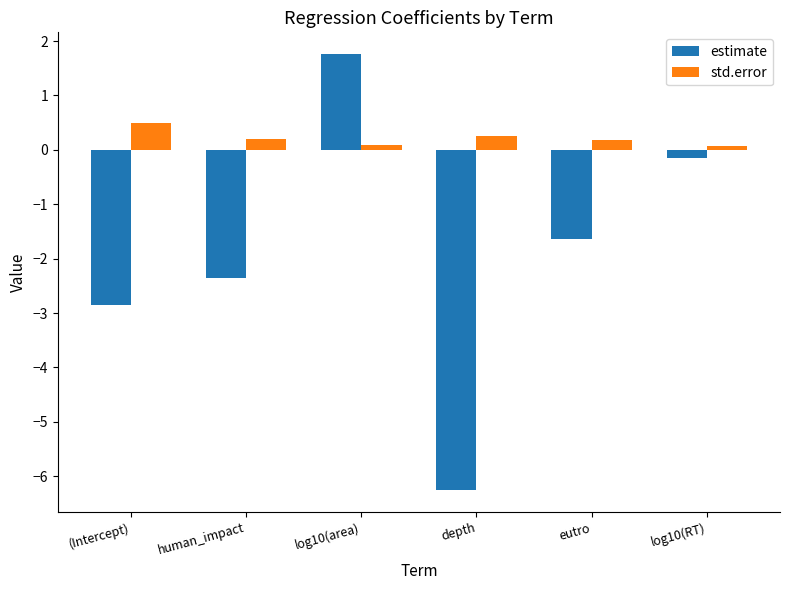

What are all the series names shown in the legend?

estimate, std.error